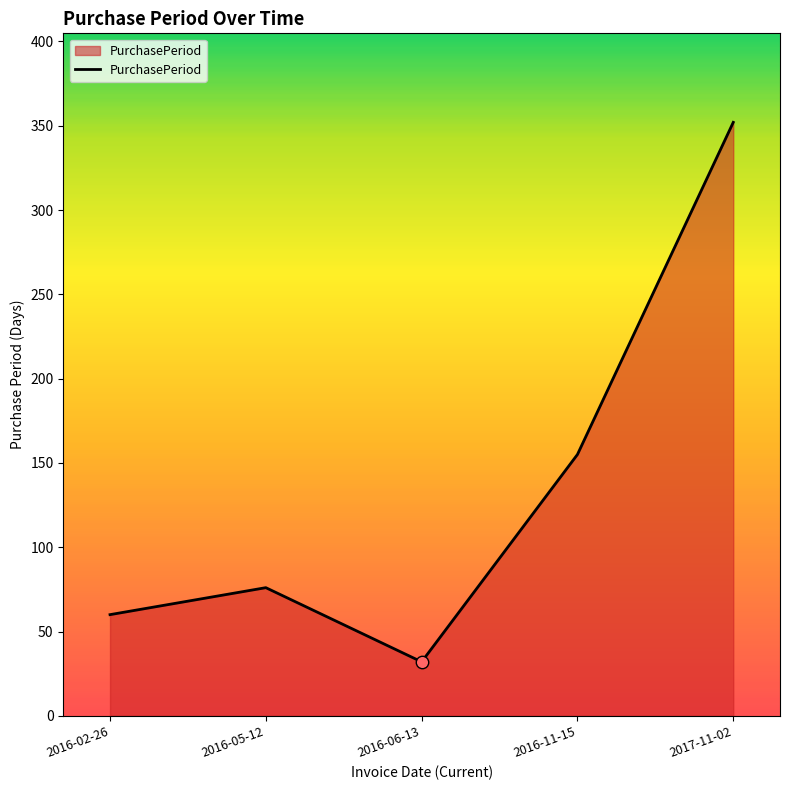

What is the change in value from 2016-02-26 to 2016-05-12?

+16